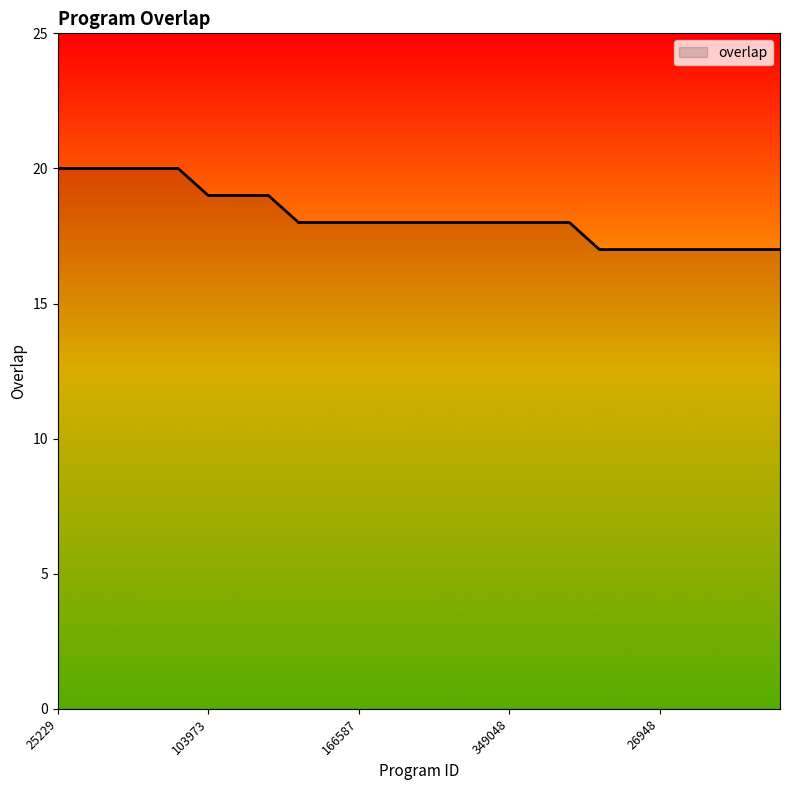

What is the difference between the maximum and minimum values?

3